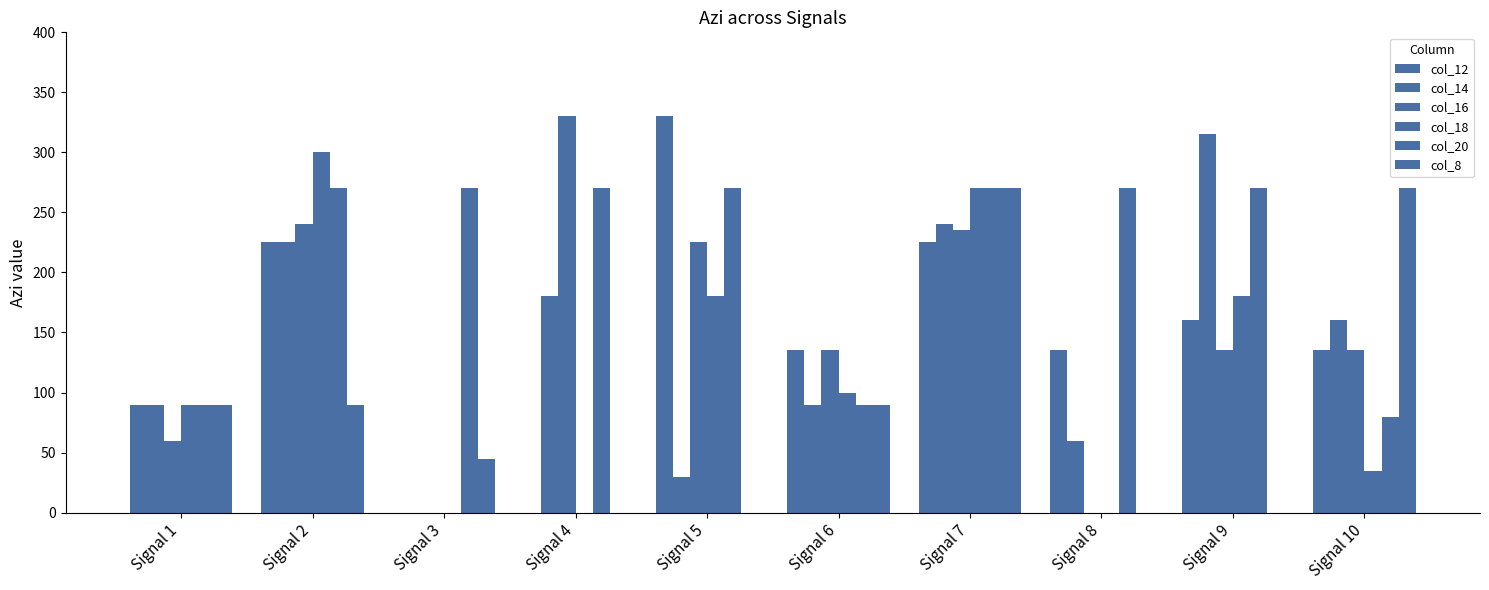

Does the chart contain stacked bars?

No